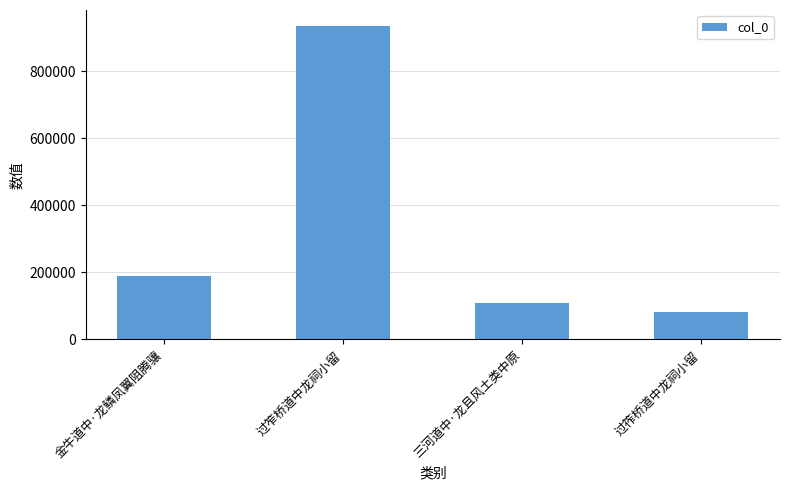

What position from the left is 三河道中·龙且风土类中原?

3